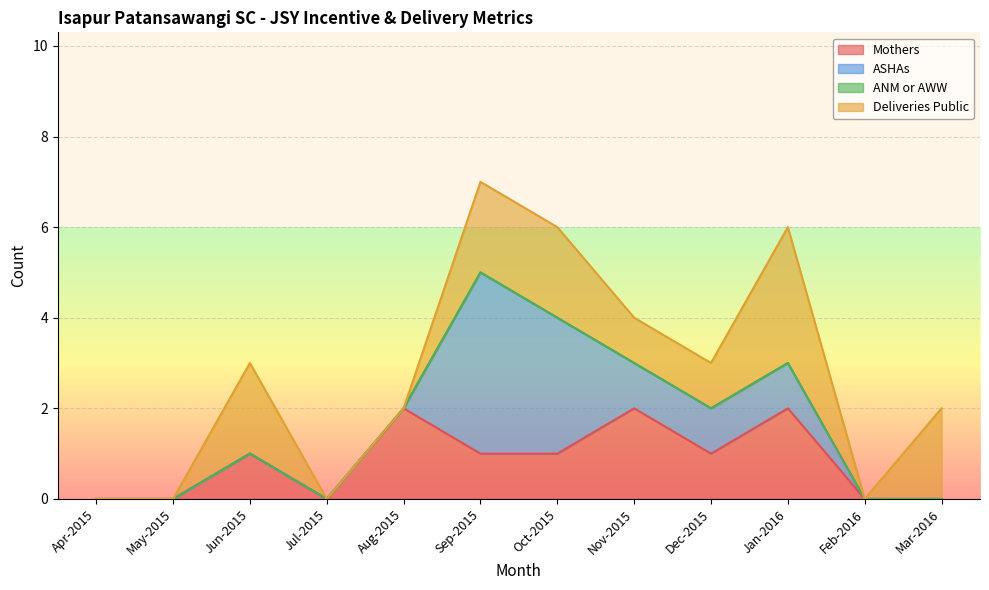

The Mothers series shows 0 at Oct-2015. True or false?

False